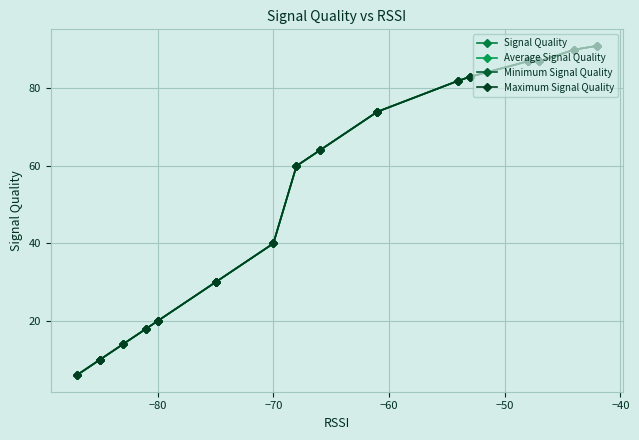

The Minimum Signal Quality series shows 52 at −90. True or false?

False